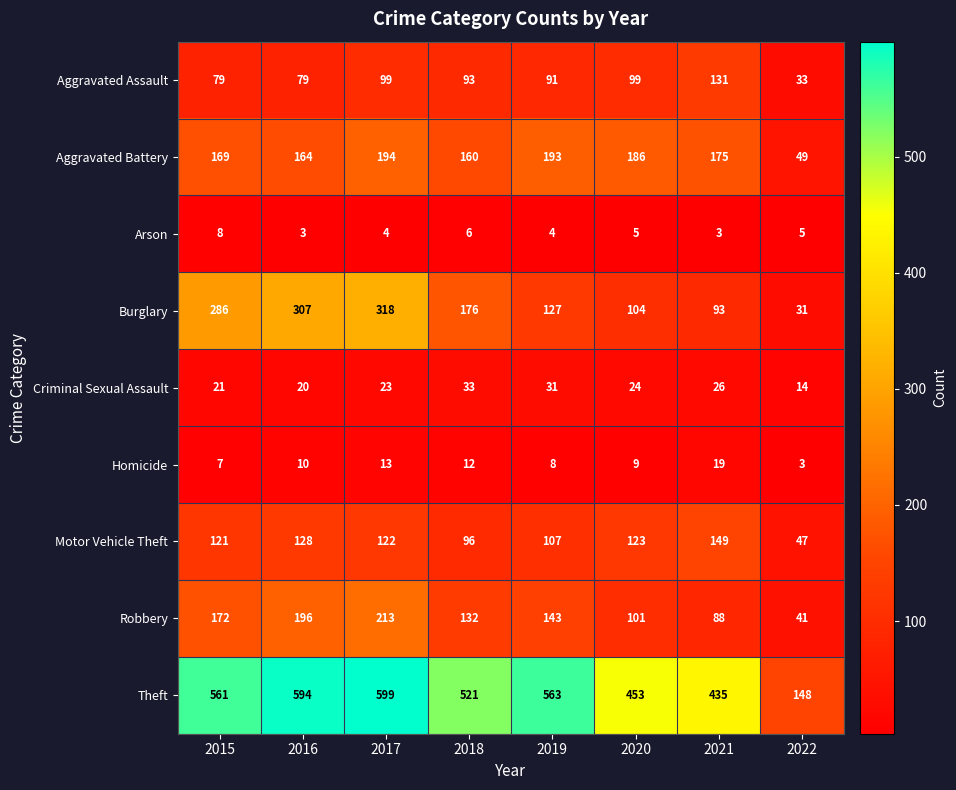

What is the sum of all Motor Vehicle Theft values?

893